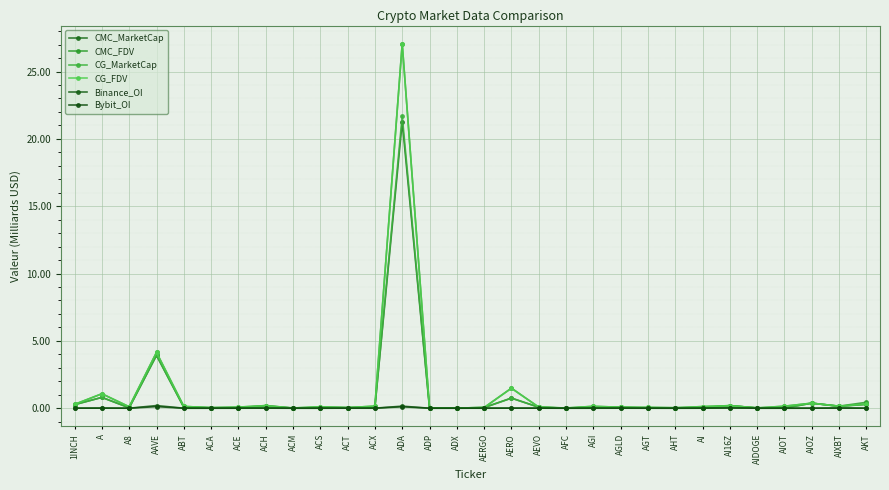

Does the chart have visible grid lines?

Yes